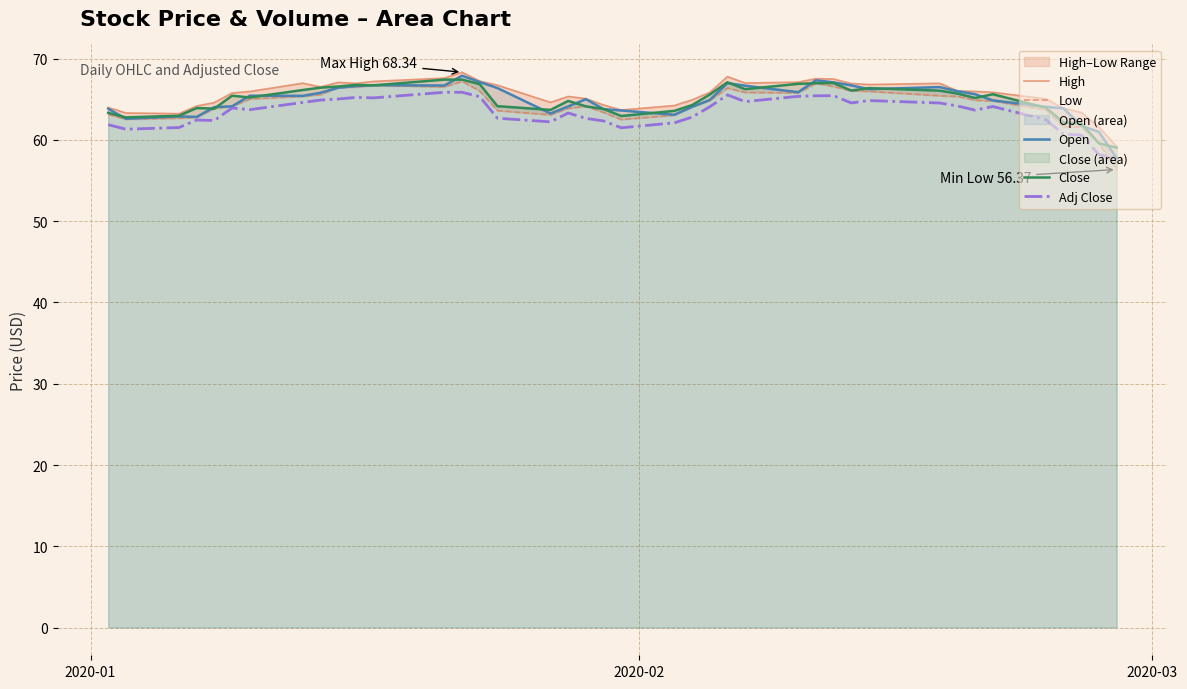

What is the lowest value of the Adj Close series?

57.7